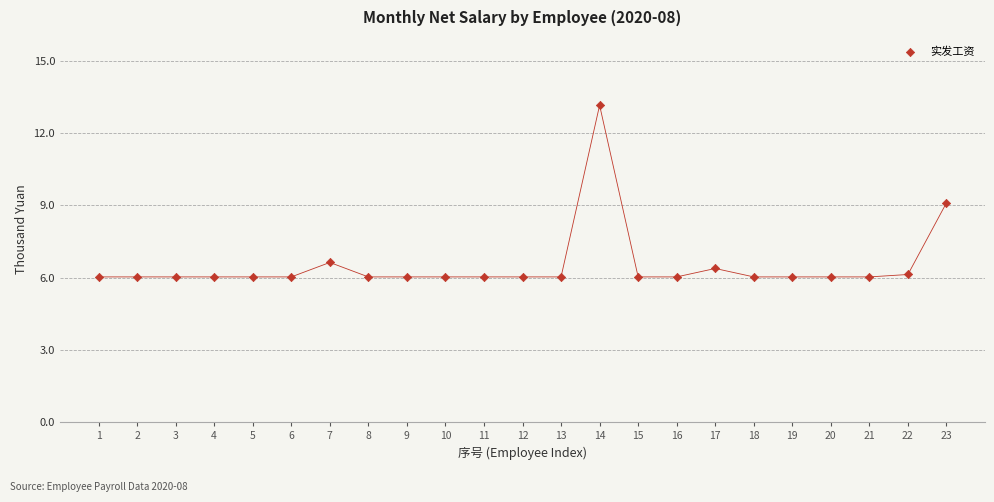

What is the range of X values (max minus min)?

22.0